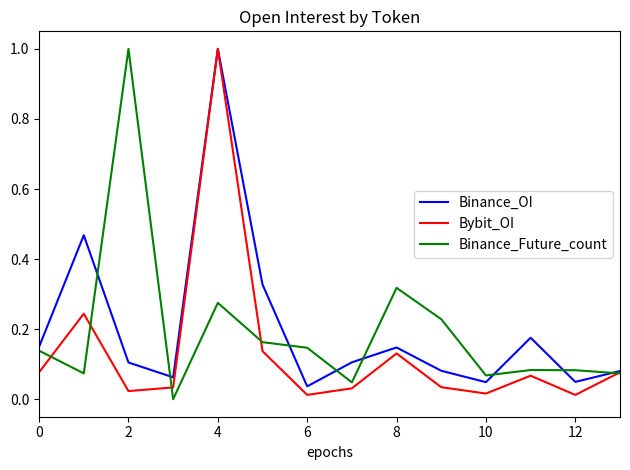

How many interior local valleys does the Binance_Future_count series have?

4